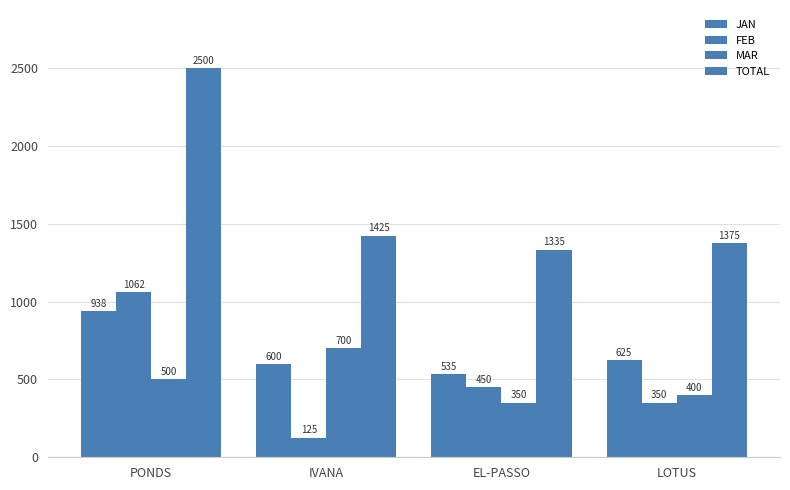

Is it true that TOTAL equals 1335 at EL-PASSO?

True